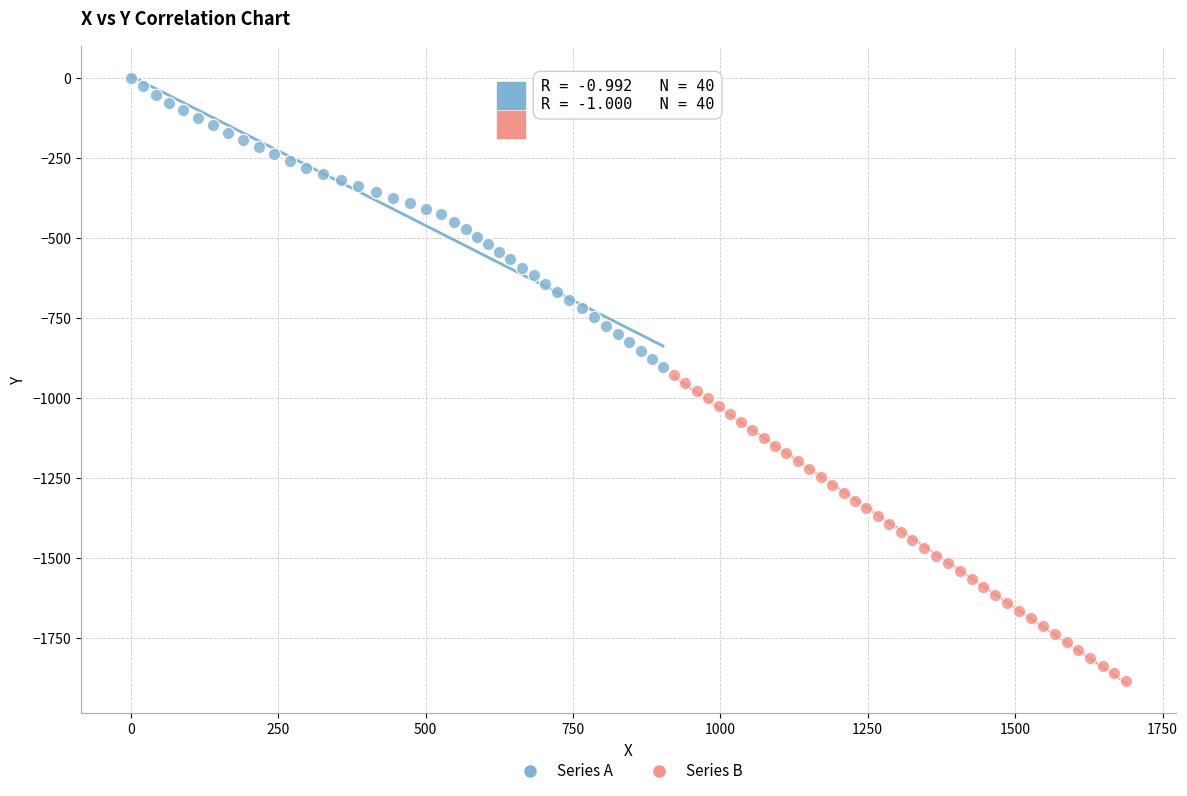

Which series reaches the maximum Y coordinate?

Series A